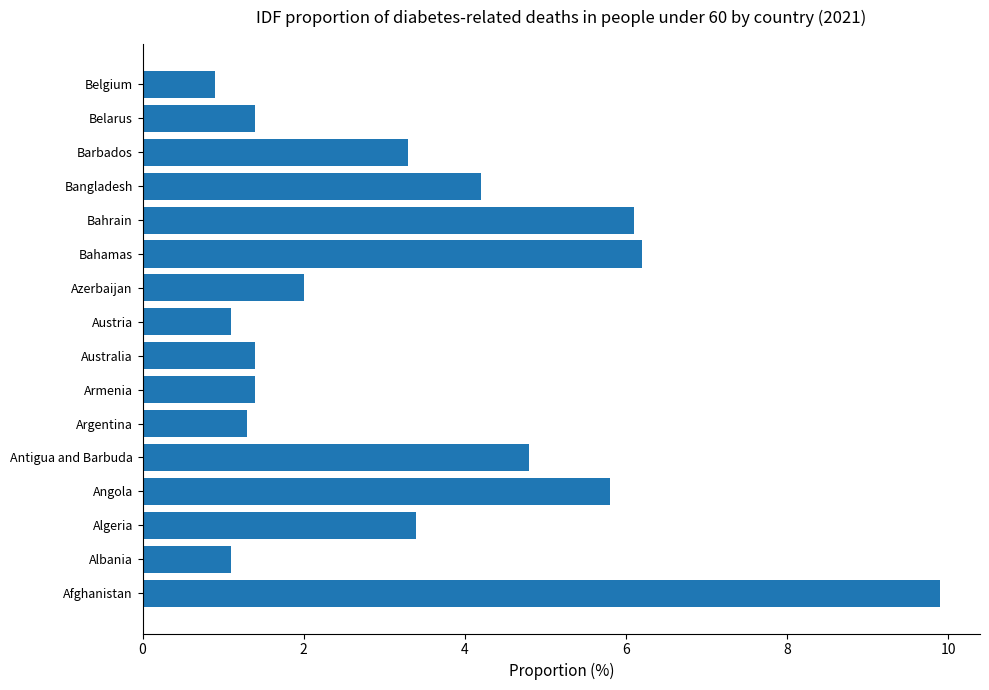

Reading bottom to top, list all the values displayed in this chart.

9.9	1.1	3.4	5.8	4.8	1.3	1.4	1.4	1.1	2.0	6.2	6.1	4.2	3.3	1.4	0.9